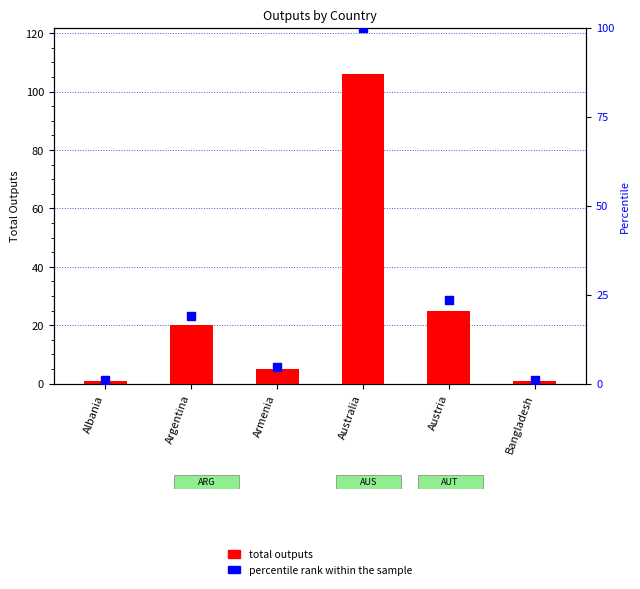

What is the total value across all series at Australia?

206.0